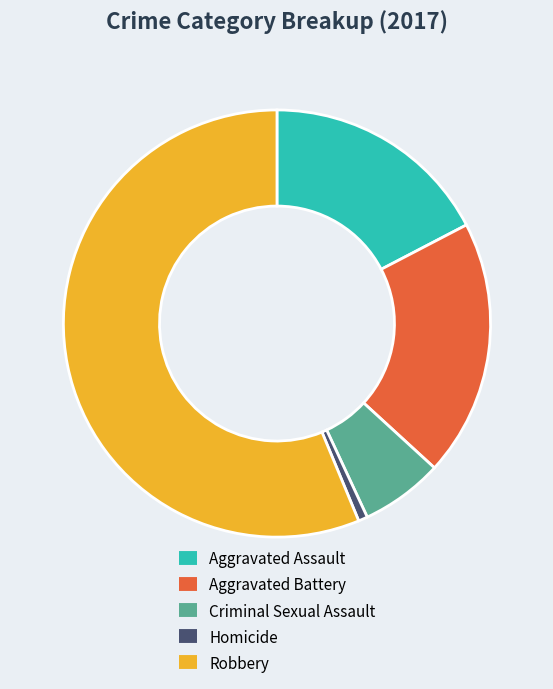

Rank the categories by value from lowest to highest.

Homicide, Criminal Sexual Assault, Aggravated Assault, Aggravated Battery, Robbery